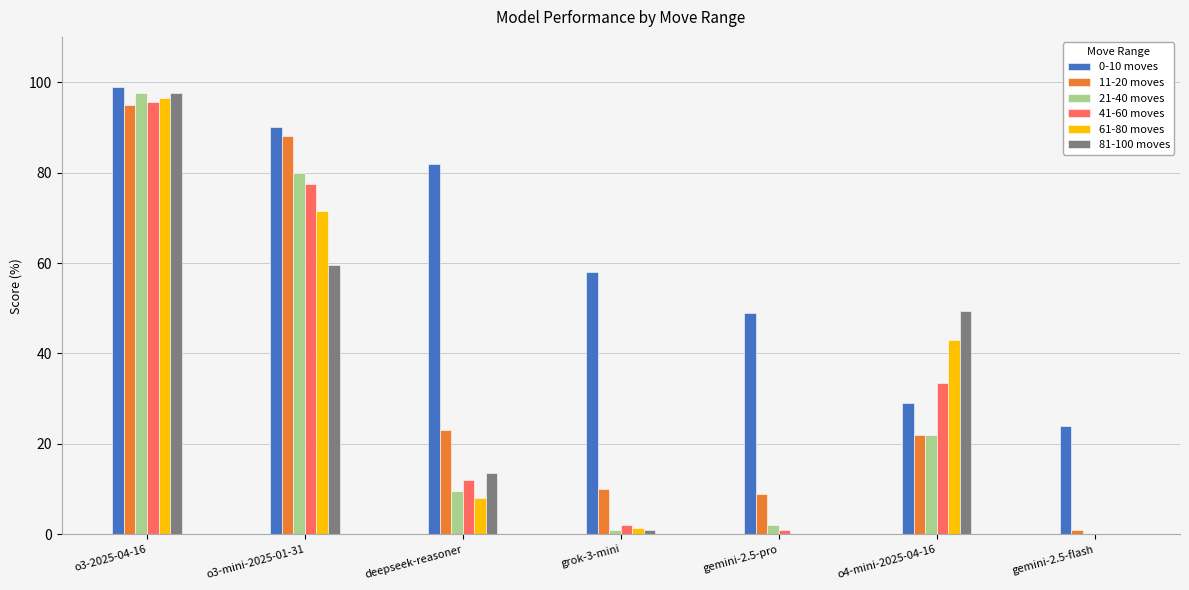

Which label corresponds to the largest value in the chart?

o3-2025-04-16